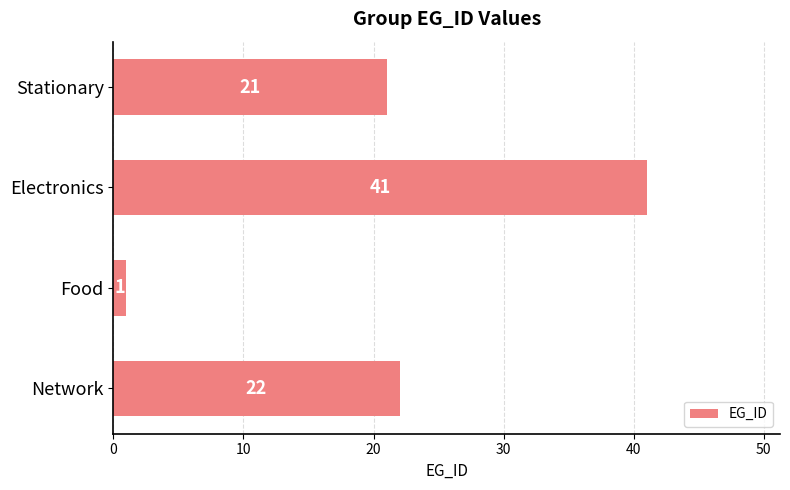

Reading top to bottom, list all the values displayed in this chart.

Stationary=21	Electronics=41	Food=1	Network=22